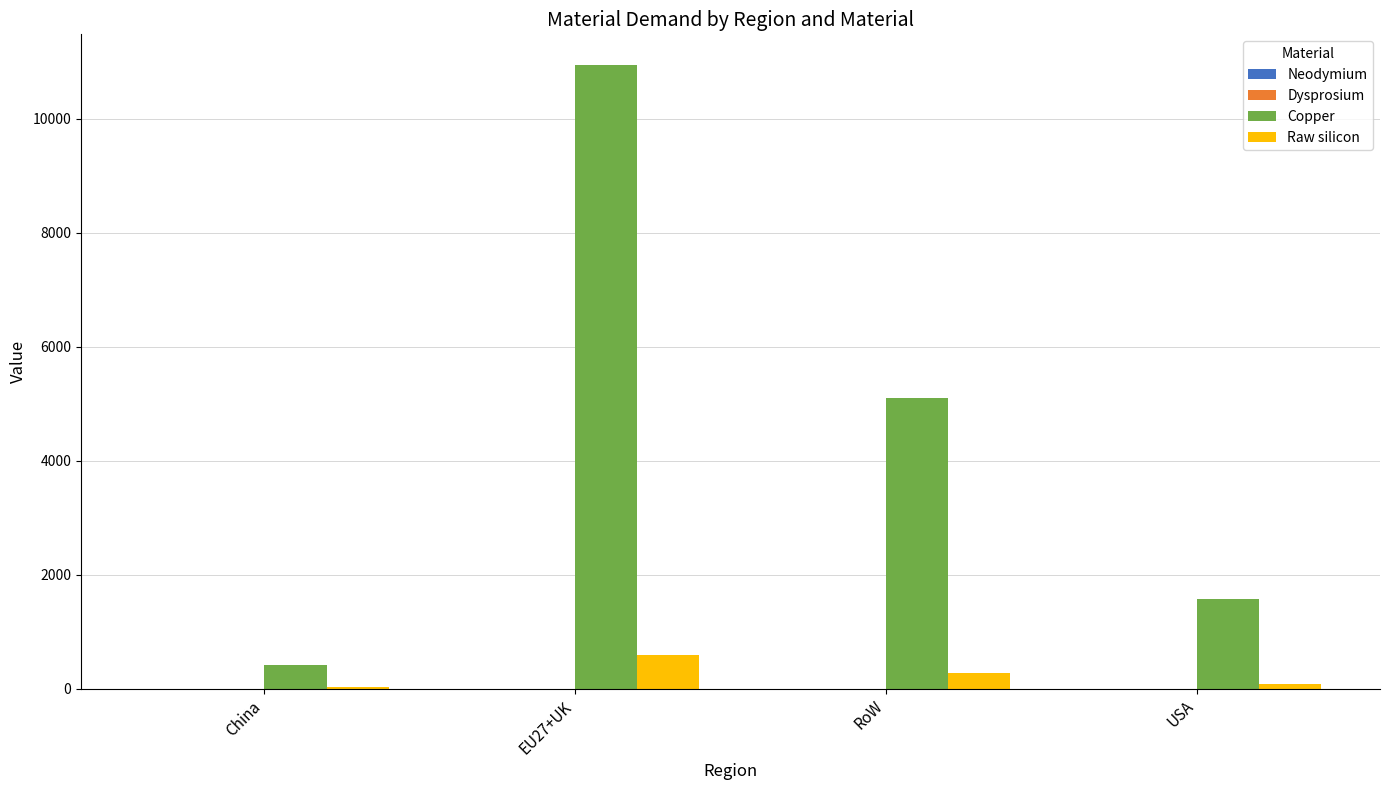

What is the sum of all Copper values?

18012.7